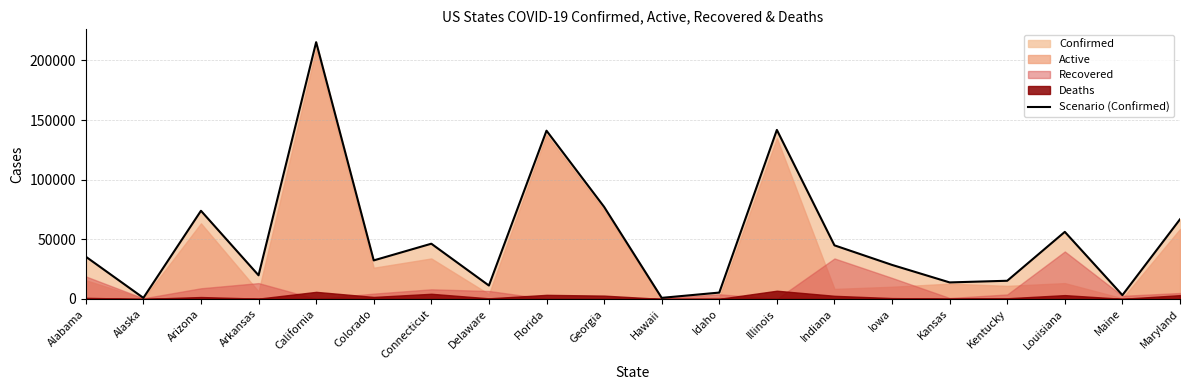

What is the change in value from Alabama to Arkansas?

-15623